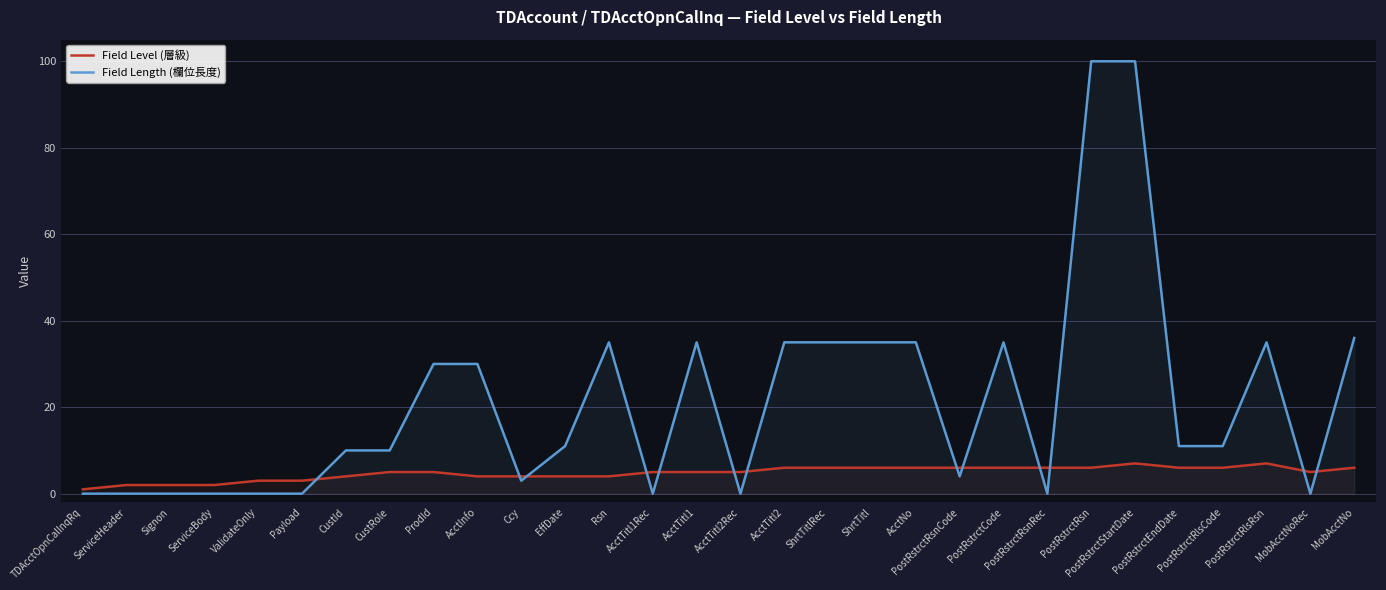

Reading left to right, list all the values displayed in this chart.

Field Level (層級): TDAcctOpnCalInqRq=1	ServiceHeader=2	Signon=2	ServiceBody=2	ValidateOnly=3	Payload=3	CustId=4	CustRole=5	ProdId=5	AcctInfo=4	Ccy=4	EffDate=4	Rsn=4	AcctTitl1Rec=5	AcctTitl1=5	AcctTitl2Rec=5	AcctTitl2=6	ShrtTitlRec=6	ShrtTitl=6	AcctNo=6	PostRstrctRsnCode=6	PostRstrctCode=6	PostRstrctRsnRec=6	PostRstrctRsn=6	PostRstrctStartDate=7	PostRstrctEndDate=6	PostRstrctRlsCode=6	PostRstrctRlsRsn=7	MobAcctNoRec=5	MobAcctNo=6
Field Length (欄位長度): TDAcctOpnCalInqRq=0	ServiceHeader=0	Signon=0	ServiceBody=0	ValidateOnly=0	Payload=0	CustId=10	CustRole=10	ProdId=30	AcctInfo=30	Ccy=3	EffDate=11	Rsn=35	AcctTitl1Rec=0	AcctTitl1=35	AcctTitl2Rec=0	AcctTitl2=35	ShrtTitlRec=35	ShrtTitl=35	AcctNo=35	PostRstrctRsnCode=4	PostRstrctCode=35	PostRstrctRsnRec=0	PostRstrctRsn=100	PostRstrctStartDate=100	PostRstrctEndDate=11	PostRstrctRlsCode=11	PostRstrctRlsRsn=35	MobAcctNoRec=0	MobAcctNo=36